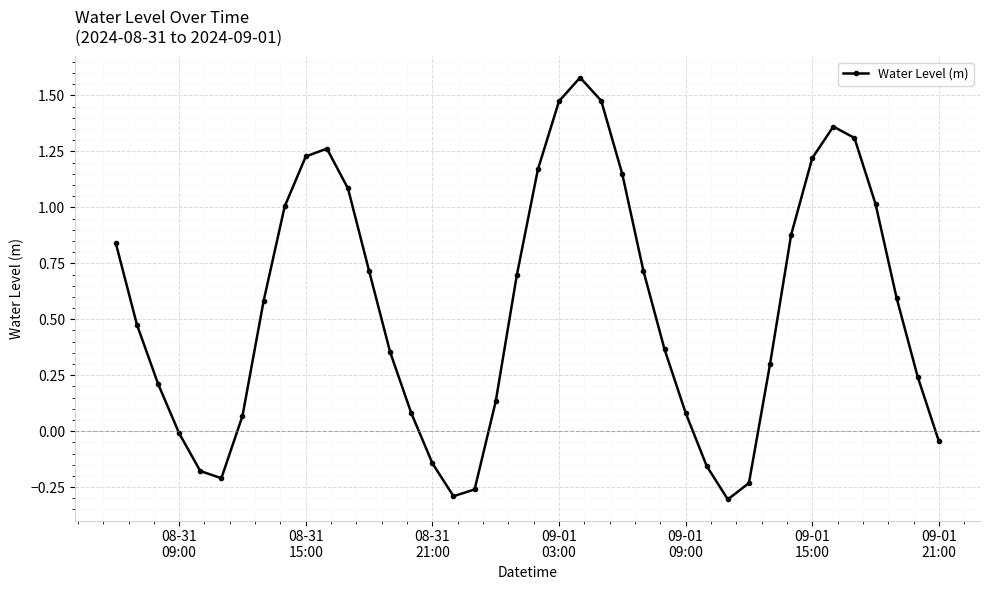

What is the maximum value shown in the chart?

1.6